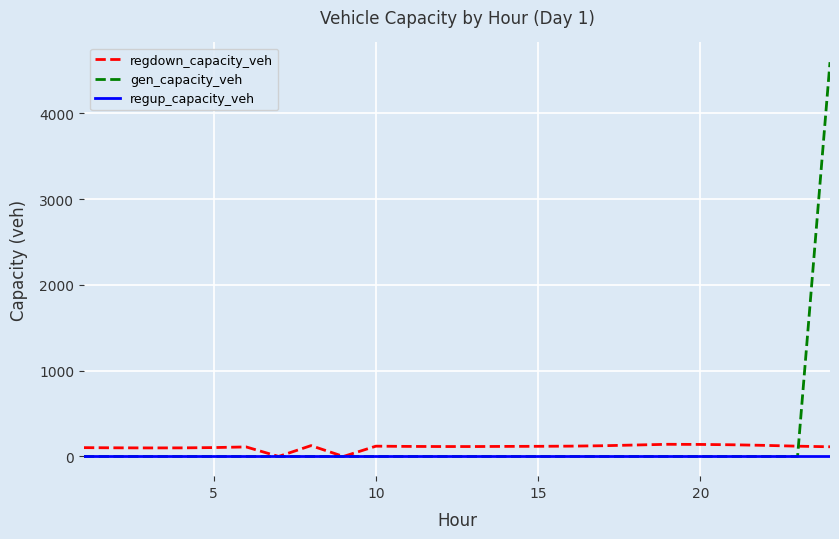

Does the chart display data point markers on the line(s)?

No